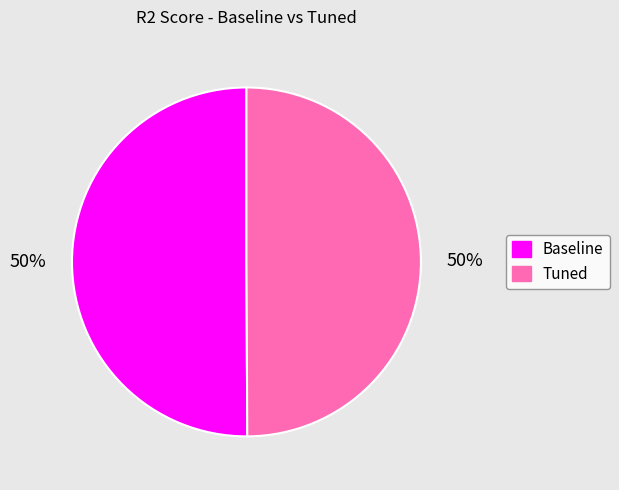

To the nearest percent, what percentage of the pie is Baseline?

50%